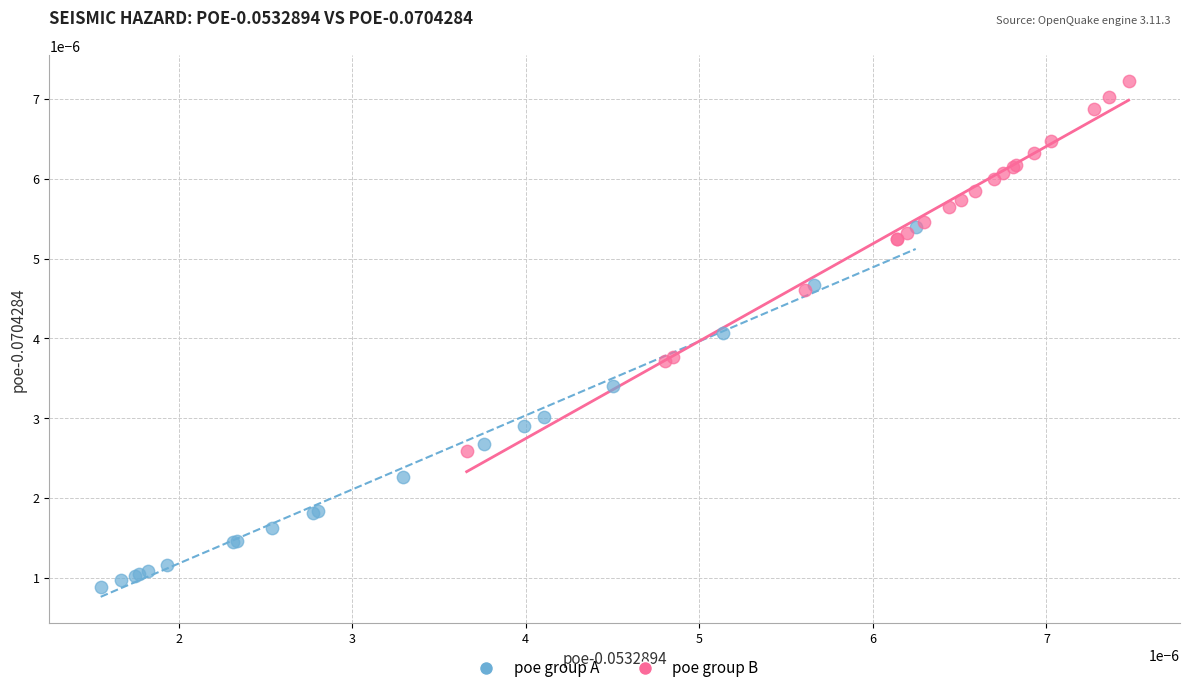

Which series contains the lowest Y value?

poe group A